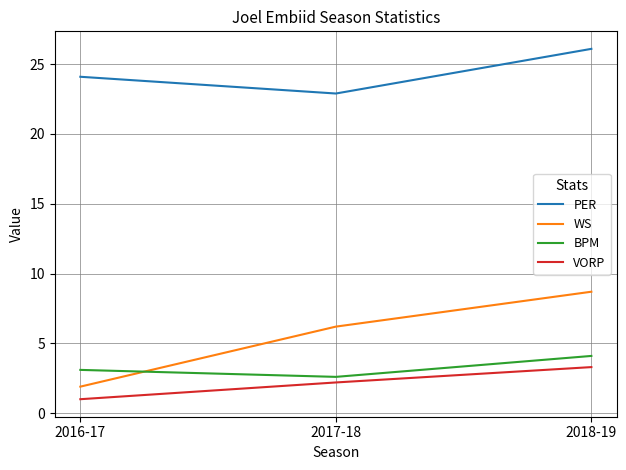

What value does the WS series have at 2017-18?

6.2